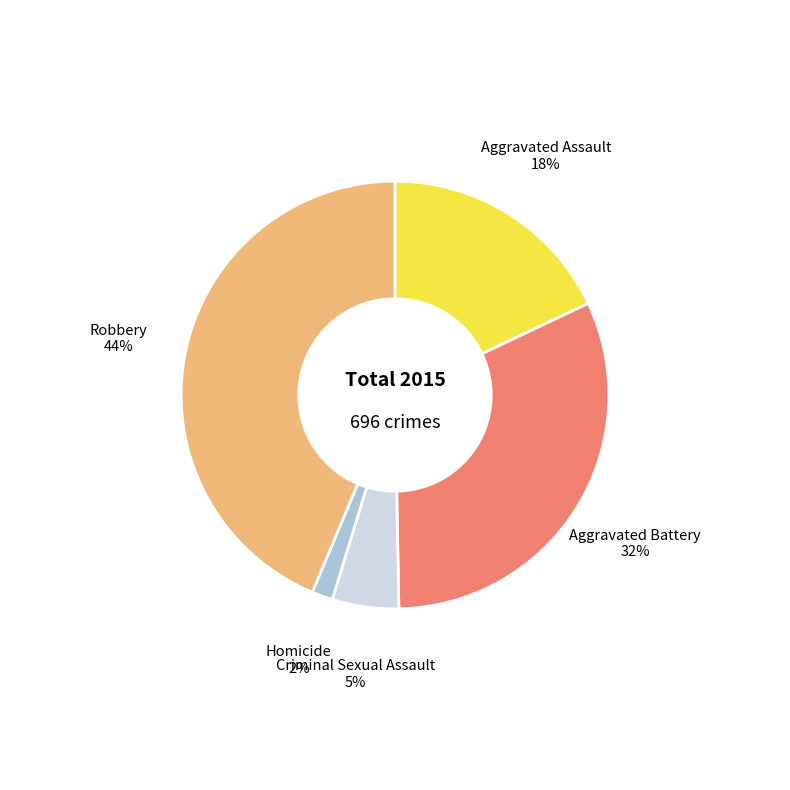

To the nearest percent, what is the combined percentage of Aggravated Assault and Homicide?

20%